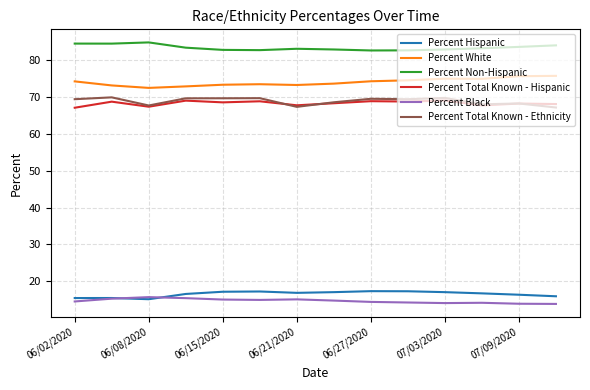

In Percent Hispanic, how many points are higher than both neighbors (excluding endpoints)?

3